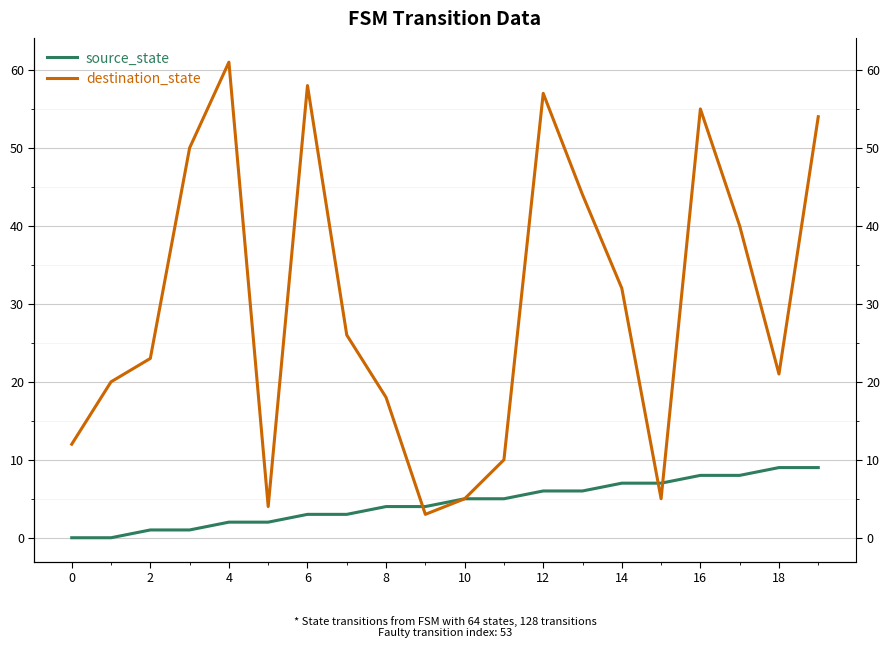

What is the sum of all destination_state values?

598